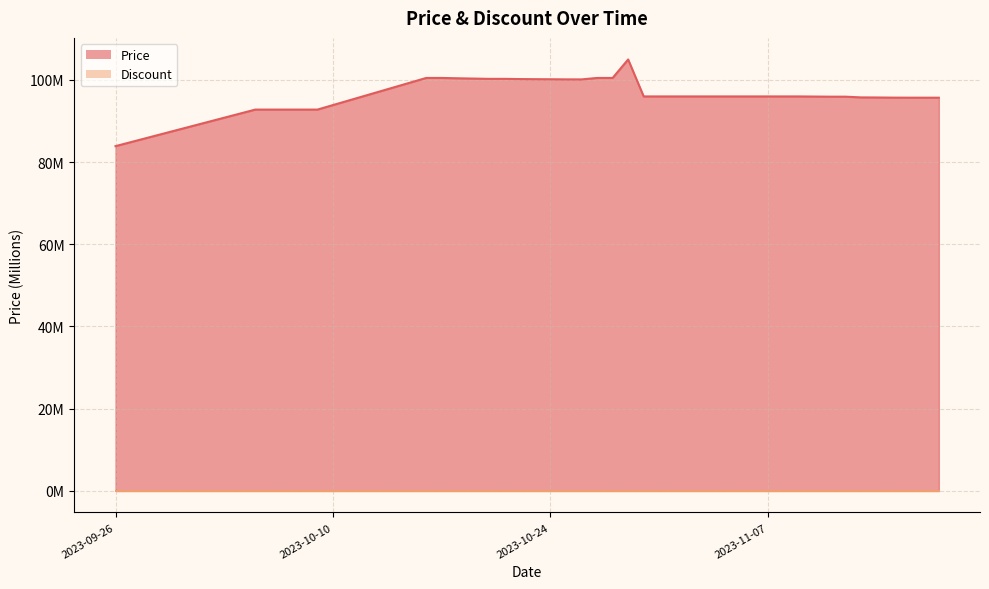

How many categories are shown in the chart?

40